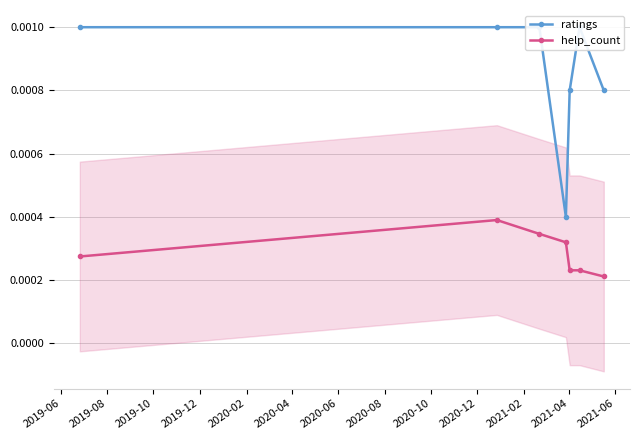

In help_count, how many points are higher than both neighbors (excluding endpoints)?

1